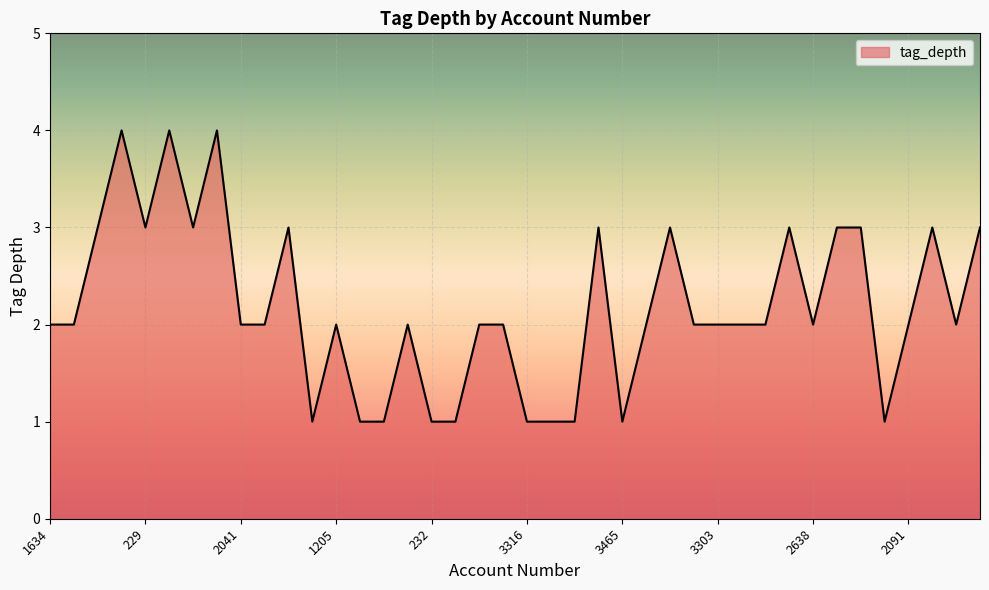

How many values are between 2 and 3?

27